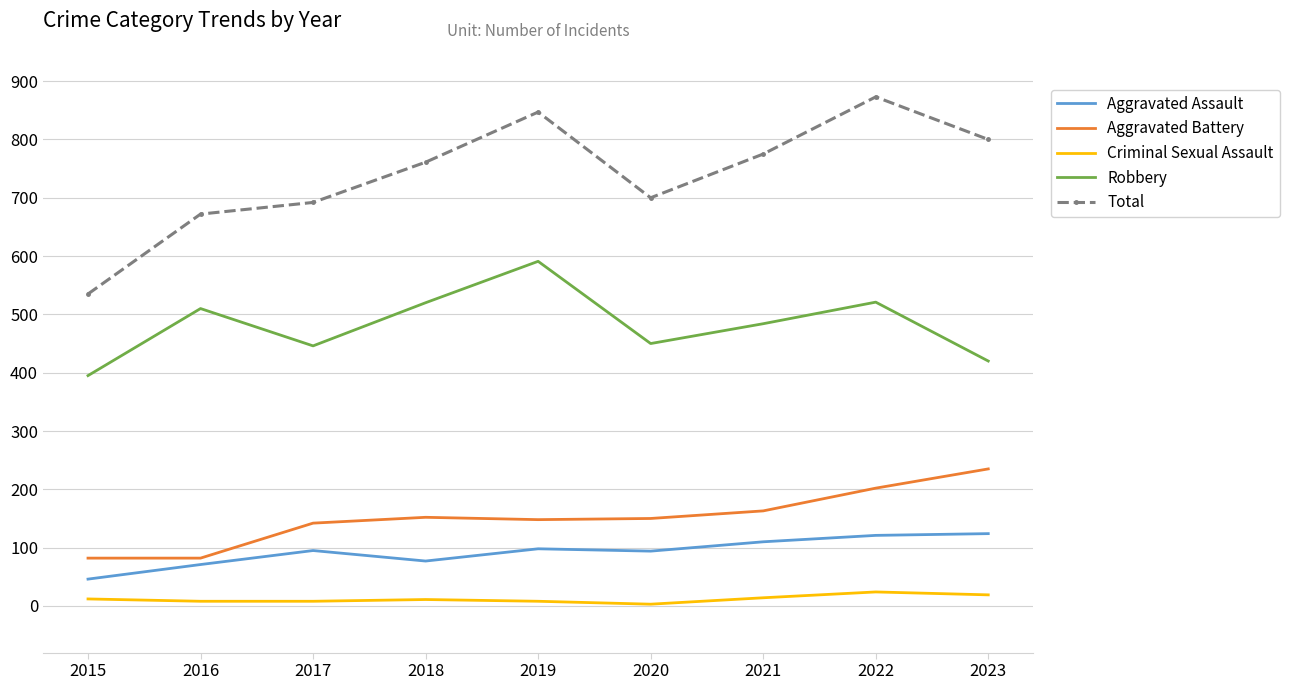

What is the average value of the Criminal Sexual Assault series?

12